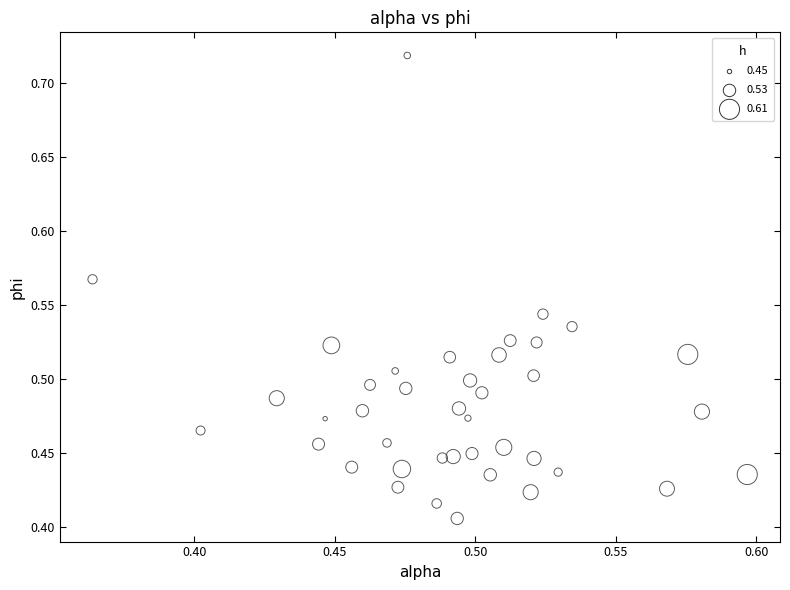

What is the range of Y values (max minus min)?

0.3